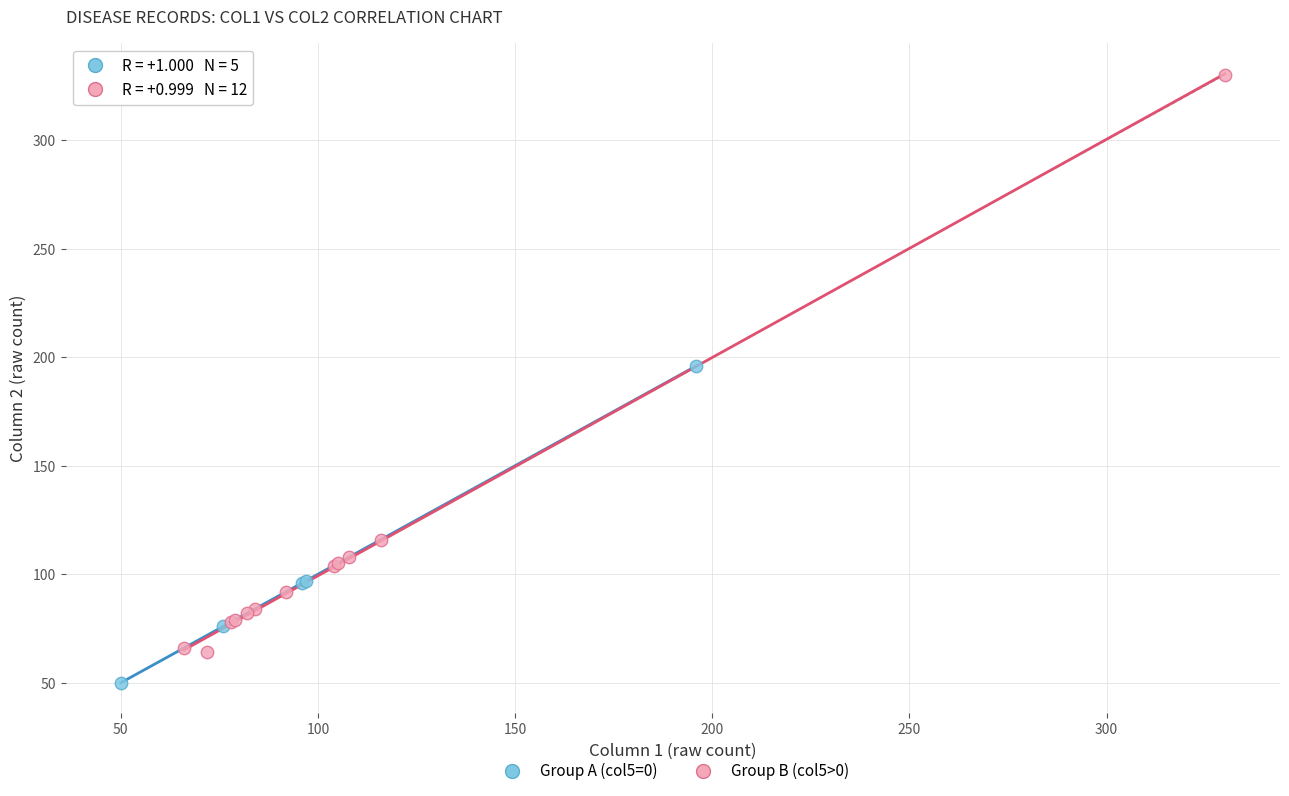

Which series contains the lowest Y value?

Group A (col5=0)